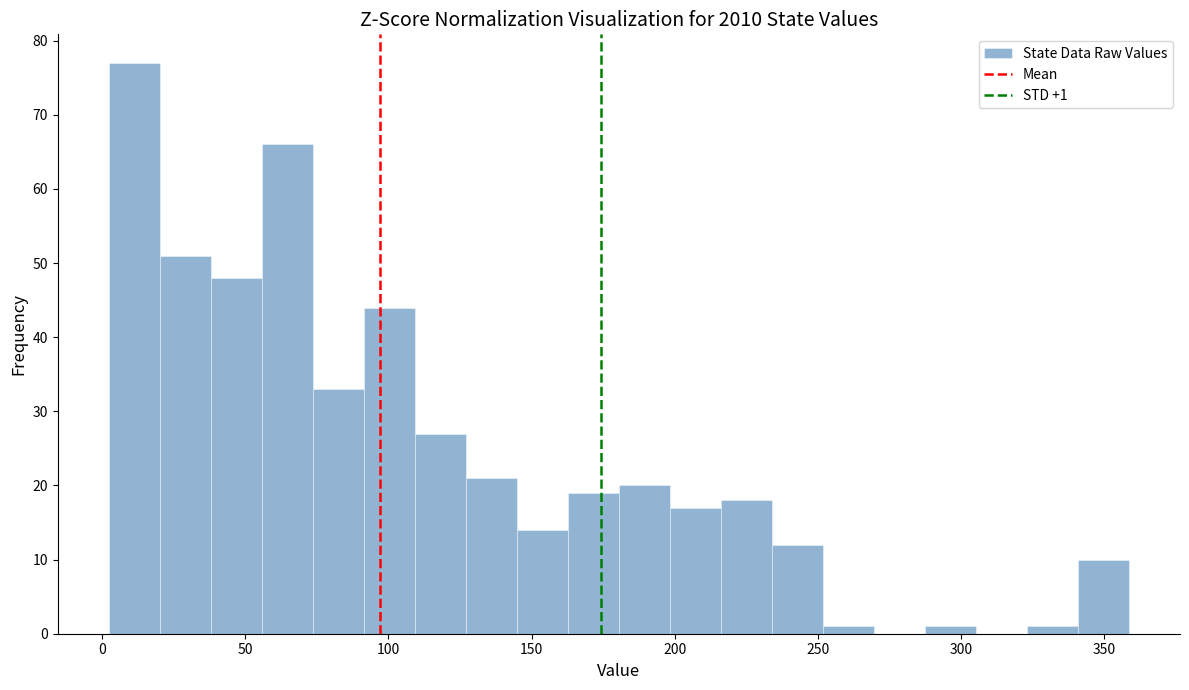

Around what value on the x-axis is the tallest bar? Give the approximate position of its centre, as read against the axis.

10